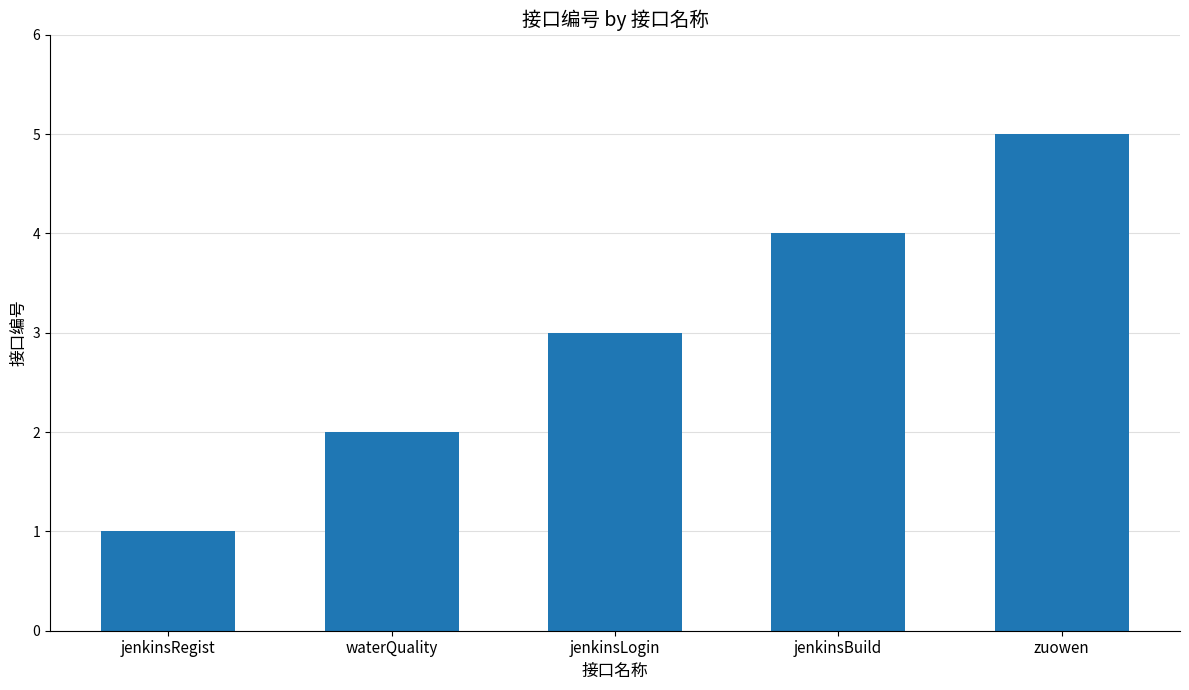

Is it true that the value at jenkinsBuild is 4?

True